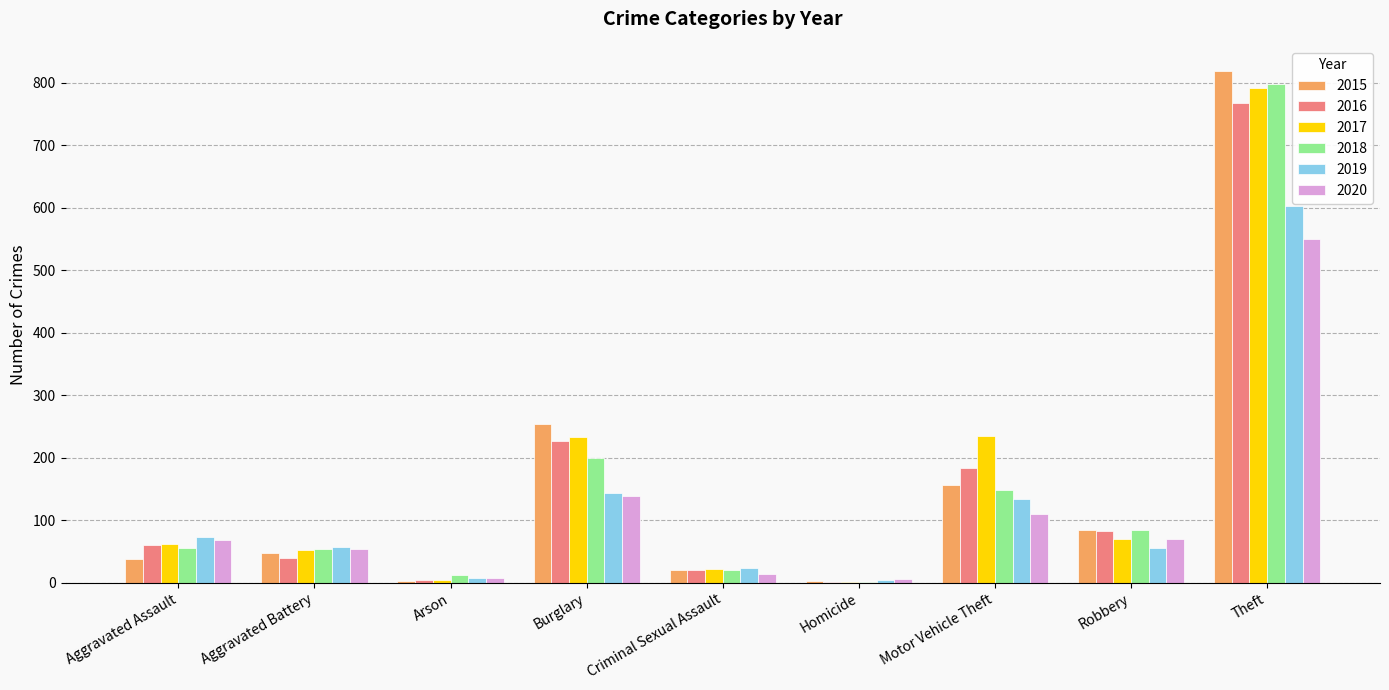

Which label corresponds to the largest value in the chart?

Theft